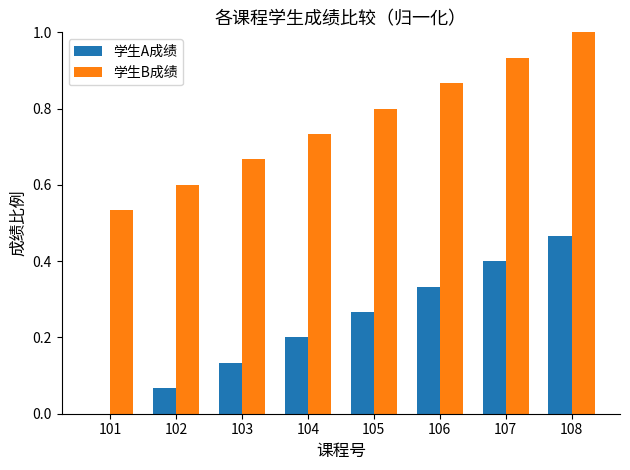

The 学生B成绩 series shows 0.7 at 101. True or false?

False